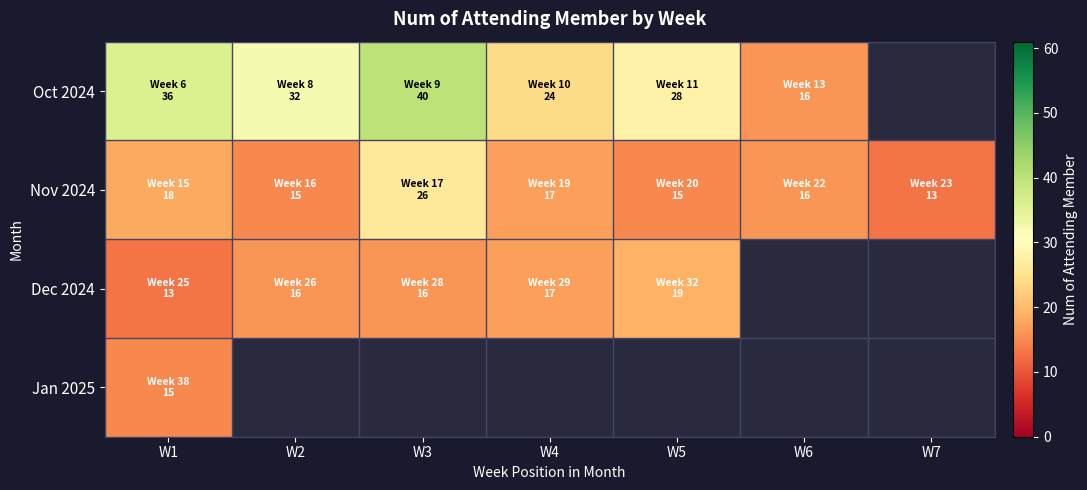

Rank the series by their maximum value, from lowest to highest.

Jan 2025, Dec 2024, Nov 2024, Oct 2024